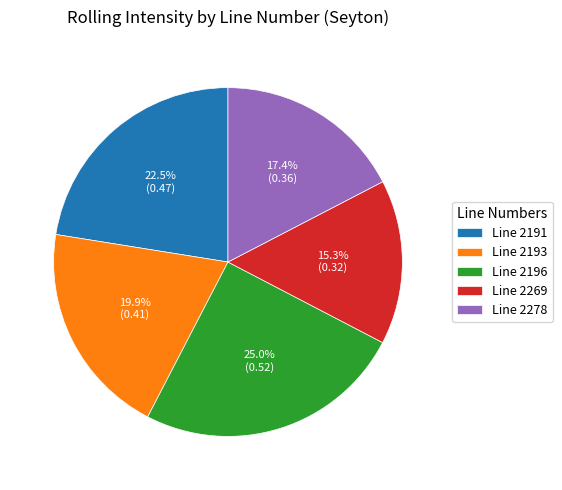

Do Line 2269 and Line 2193 together represent more than half of the pie?

No